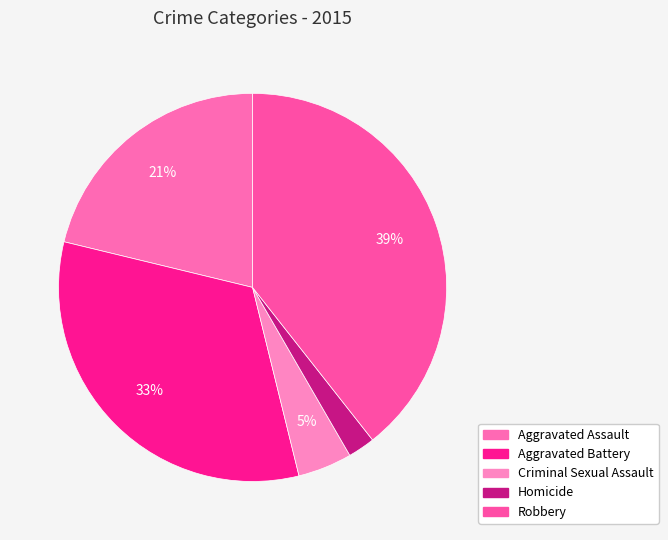

Combined, do Robbery and Homicide account for over 50%?

No